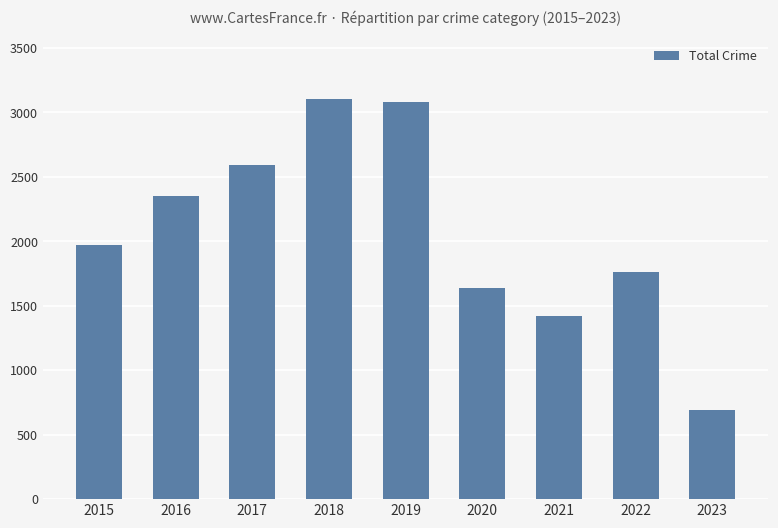

How many data points are less than 1968?

4